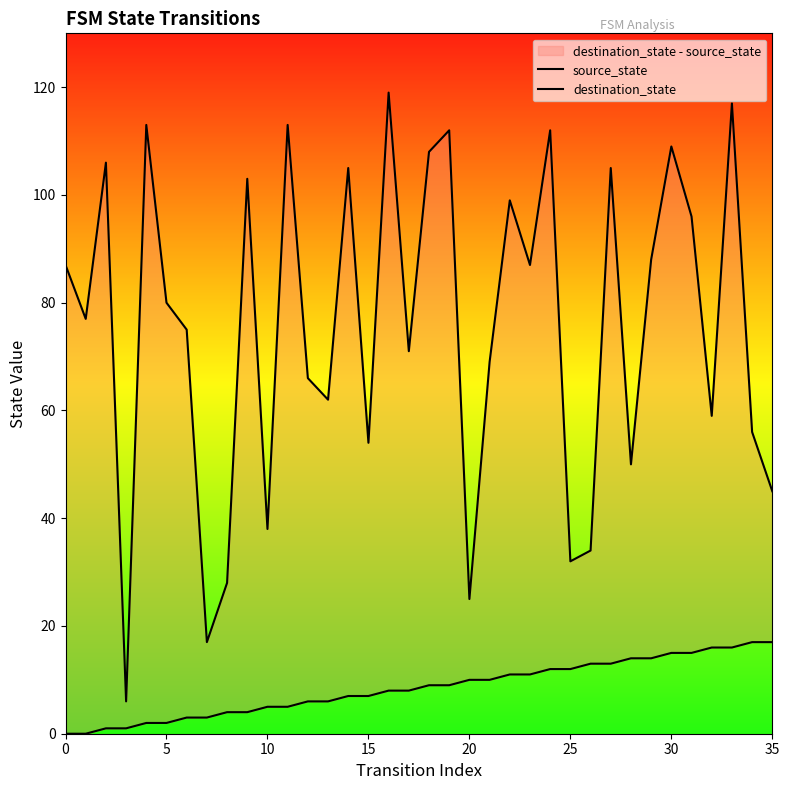

What is the label of the 27th point from the left?

26